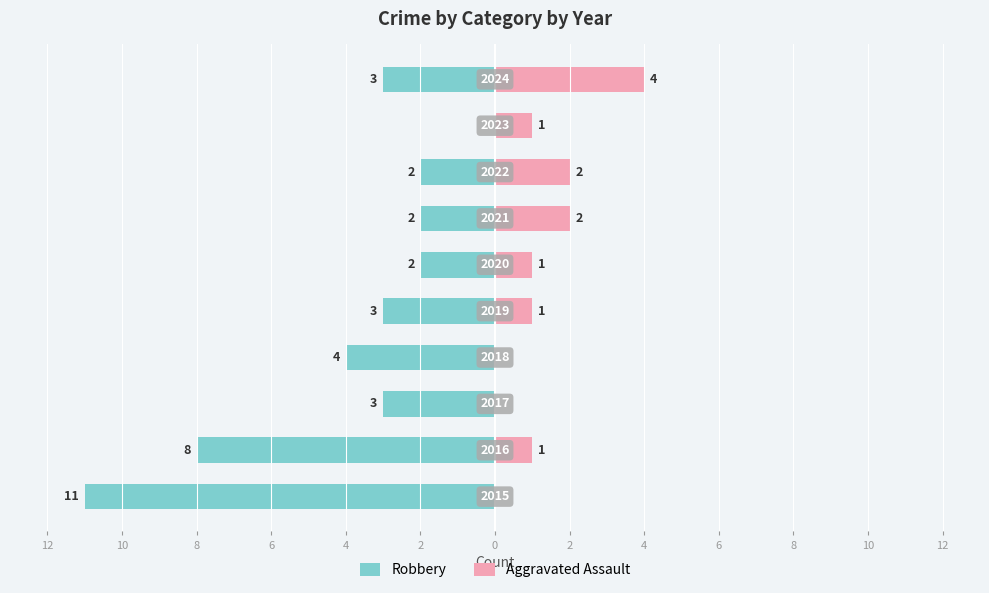

How many Aggravated Assault values are between 0 and 2?

9